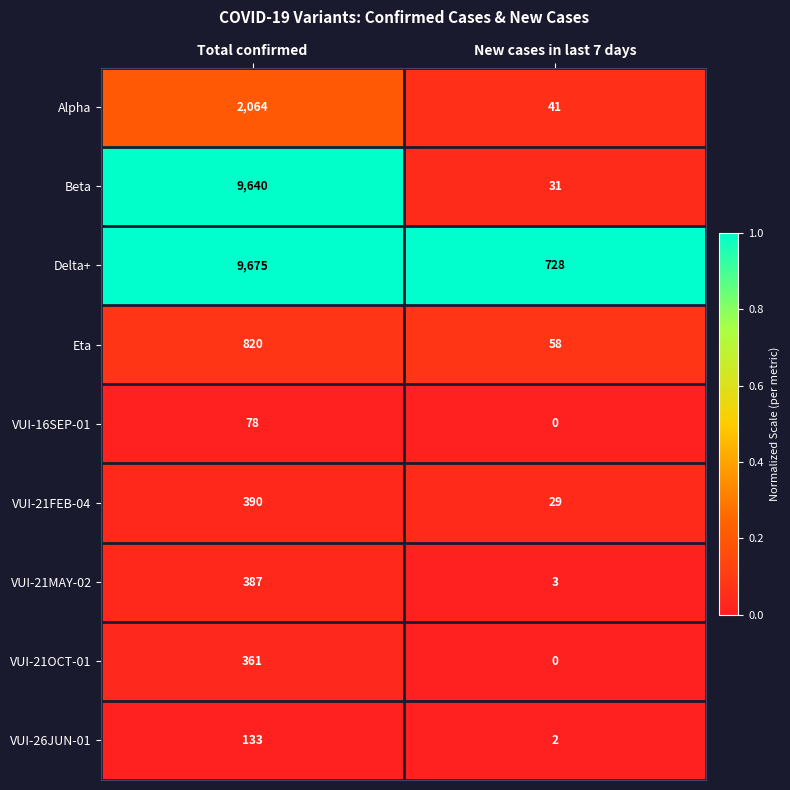

Which series changed the most between Total confirmed and New cases in last 7 days?

Beta